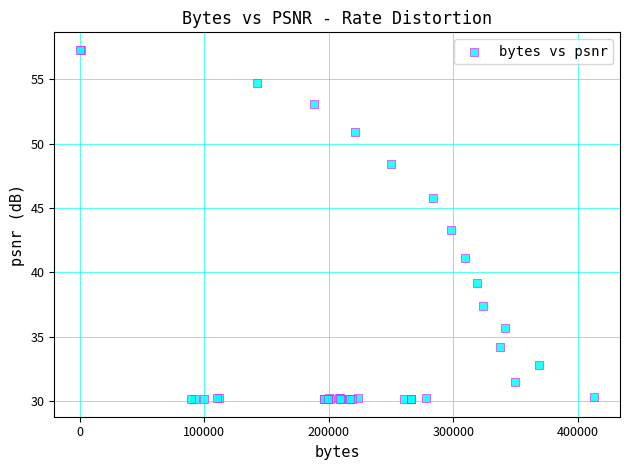

What Y value in the scatter plot is closest to 43?

43.3